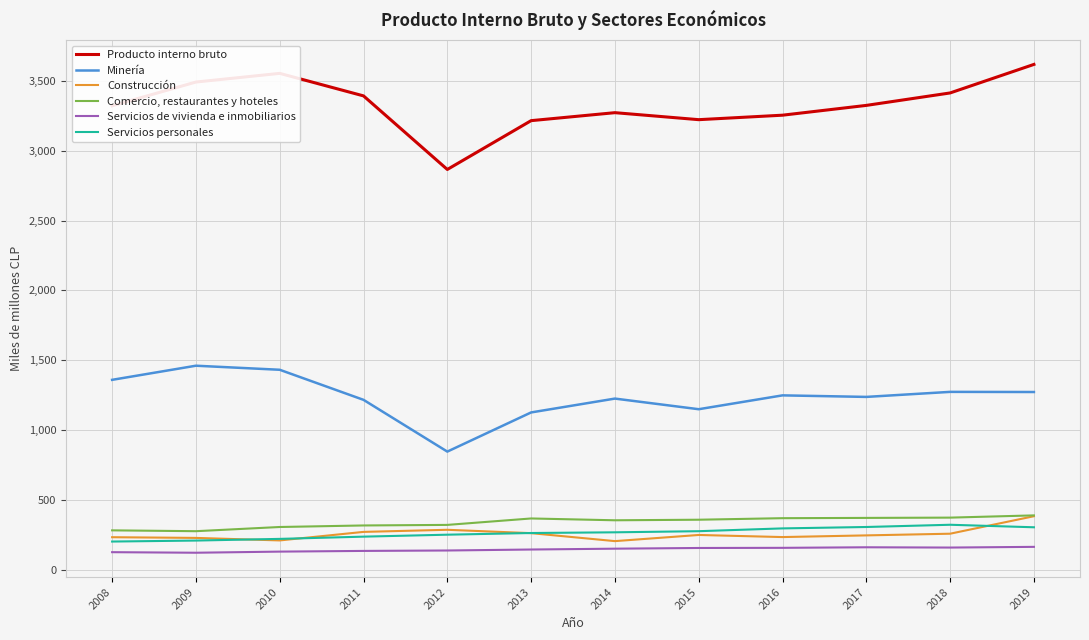

What is the difference between the highest and lowest values at 2018?

3250